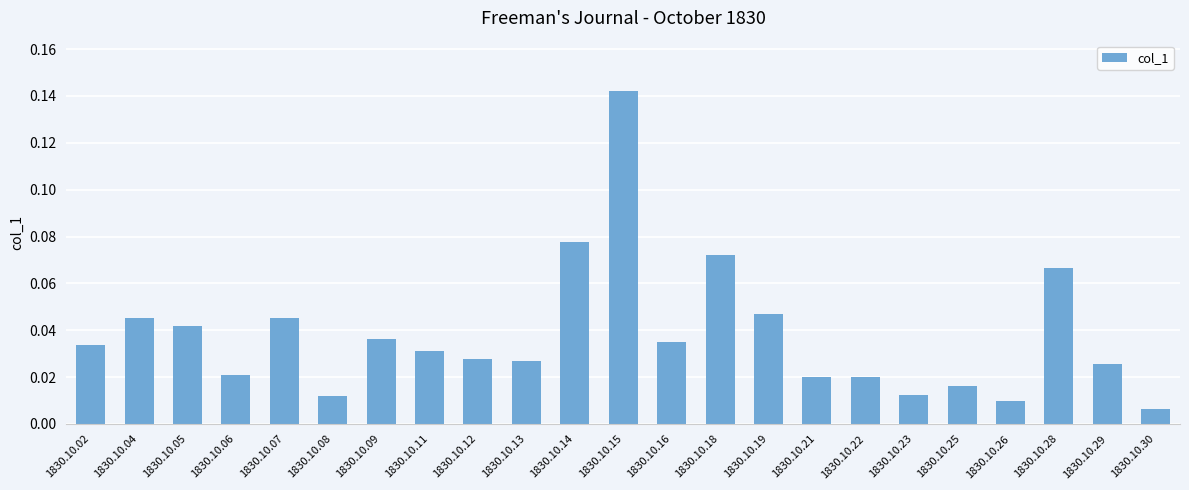

What is the change in value from 1830.10.15 to 1830.10.25?

-0.1